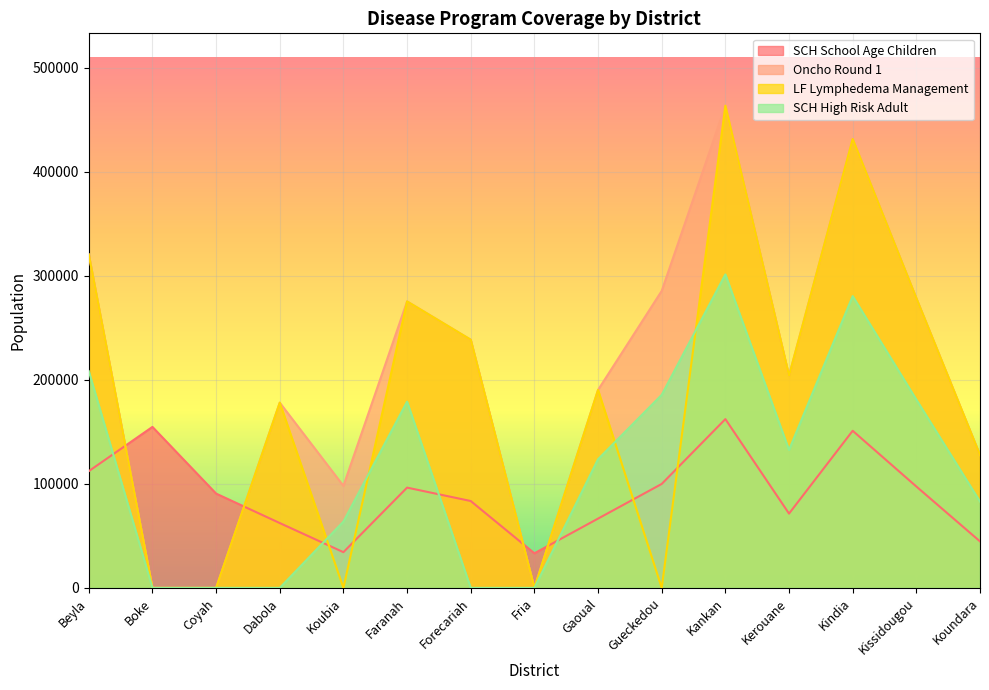

The value of LF Lymphedema Management at Kindia is 123014.5. True or false?

False